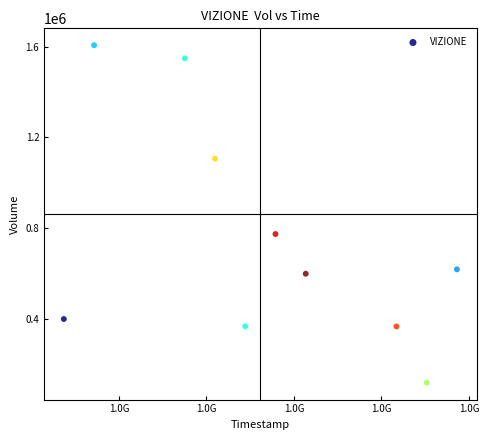

What is the average Y value?

749920